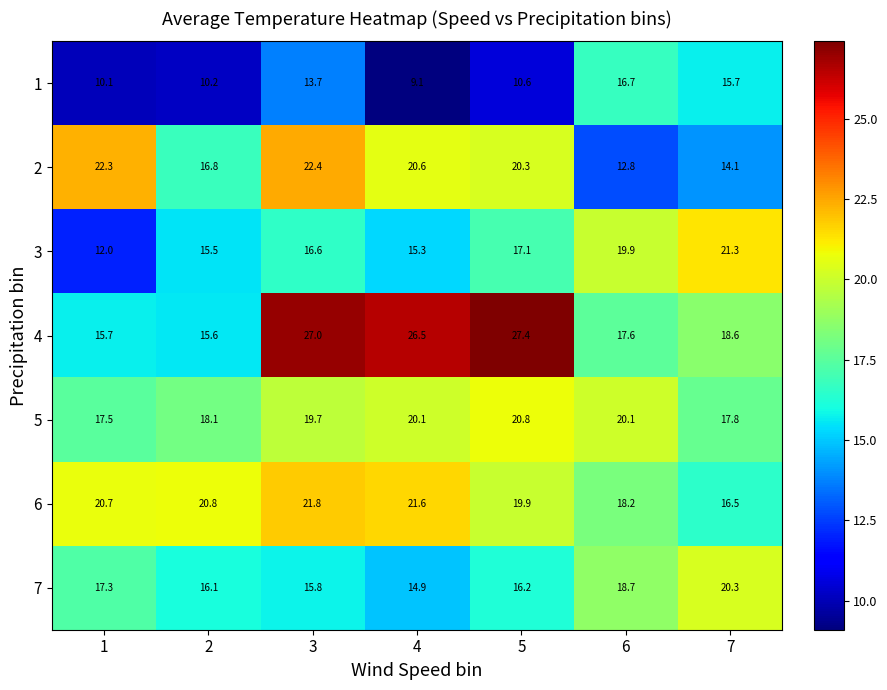

How many values in the 7 series are below 16?

2